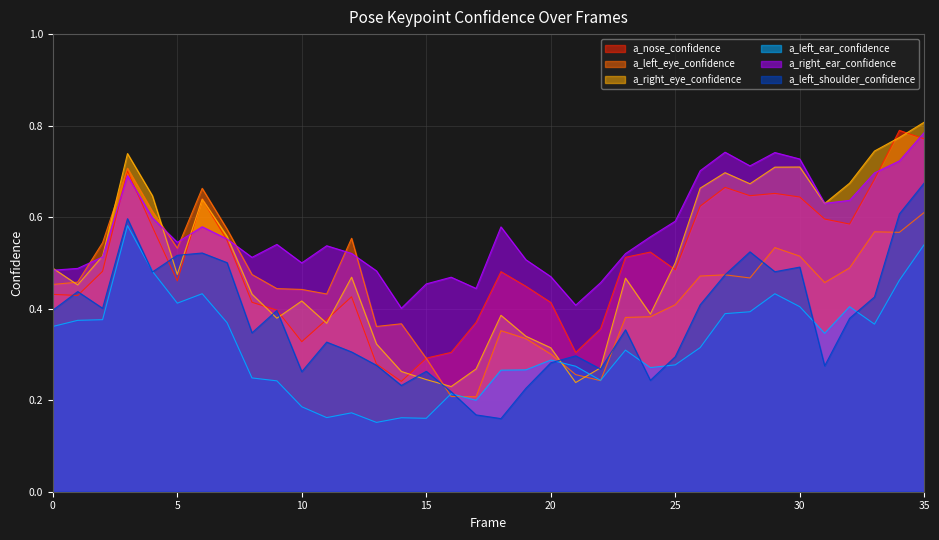

Count the a_nose_confidence values in the range 0 to 1.

36